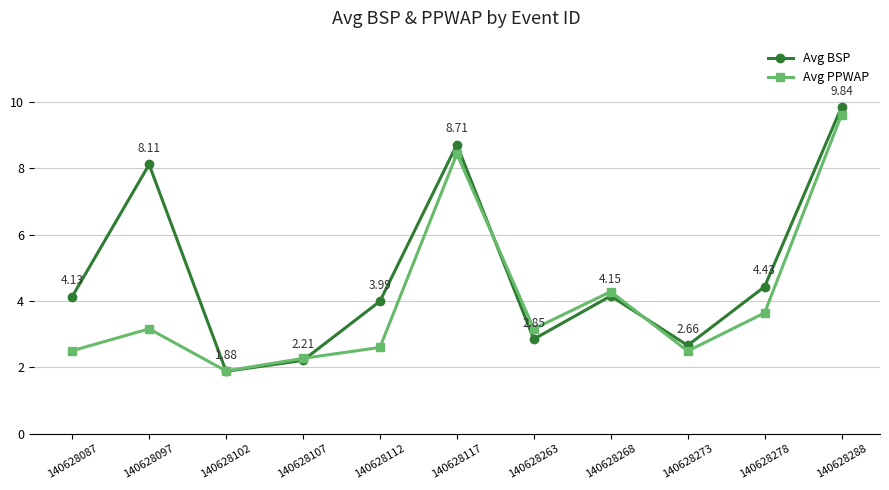

In Avg PPWAP, how many points are lower than both neighbors (excluding endpoints)?

3